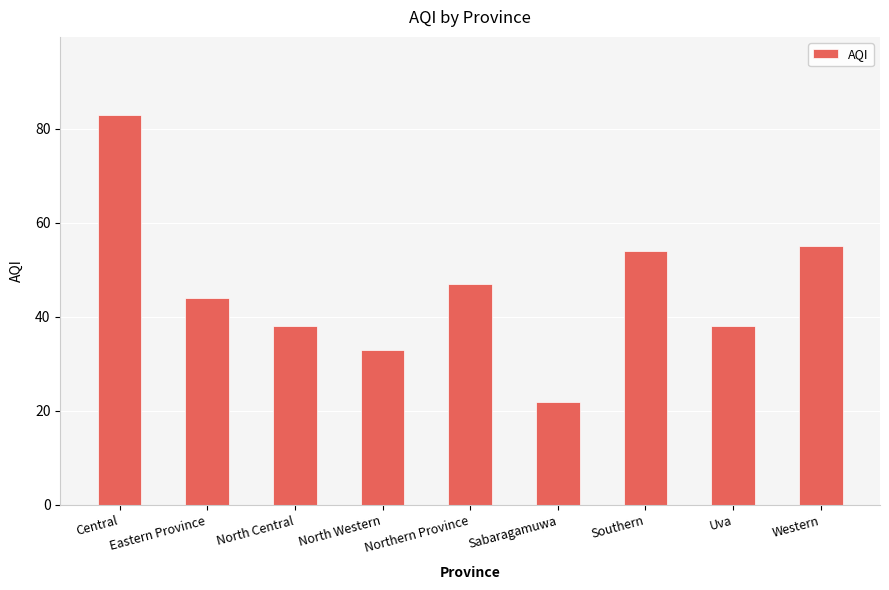

What is the greatest value displayed?

83